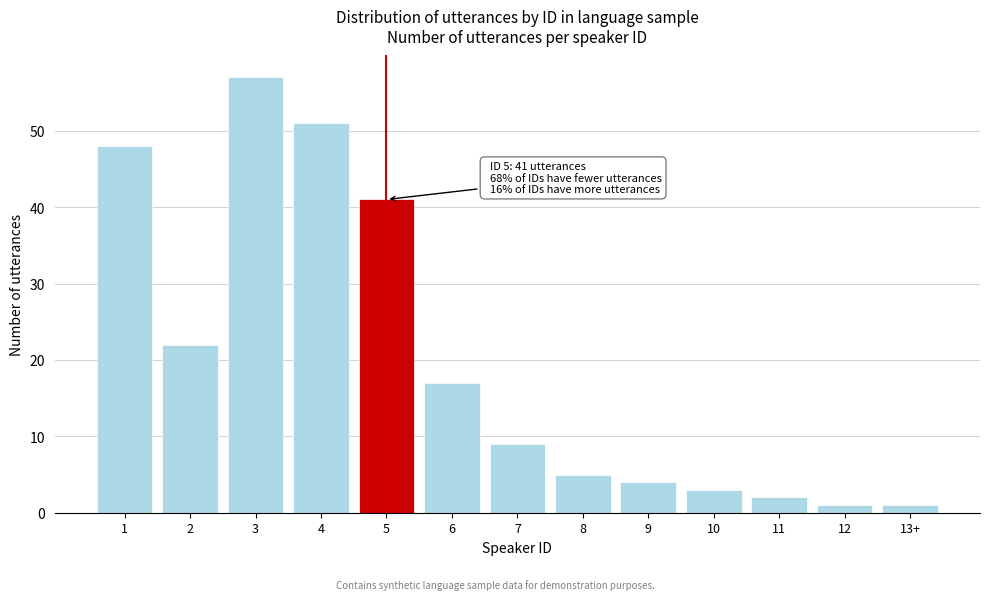

Reading left to right, transcribe all the data shown in this chart.

48	22	57	51	41	17	9	5	4	3	2	1	1